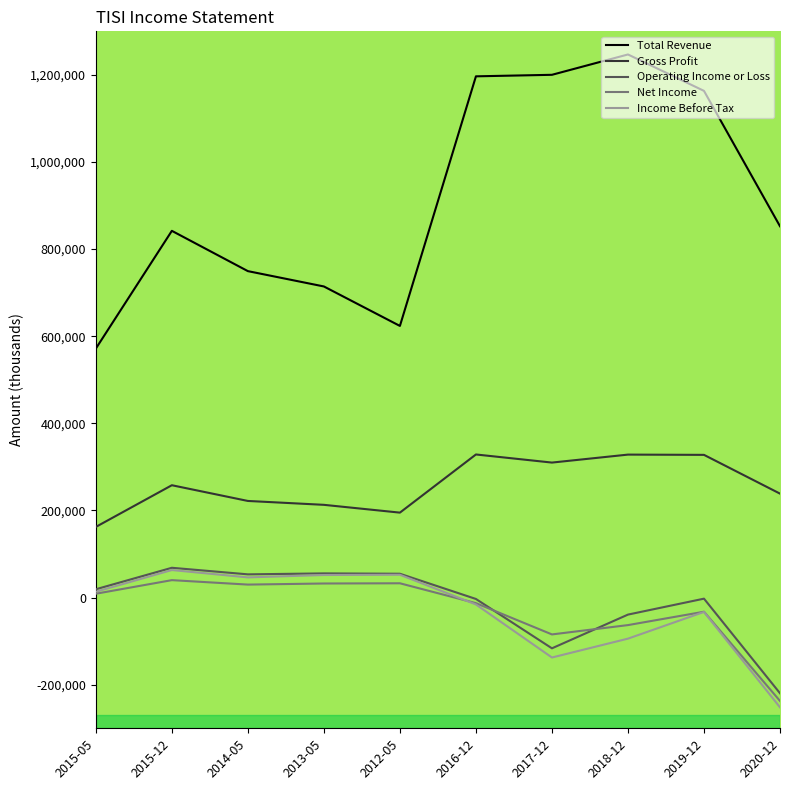

Which series has the largest total across all categories?

Total Revenue